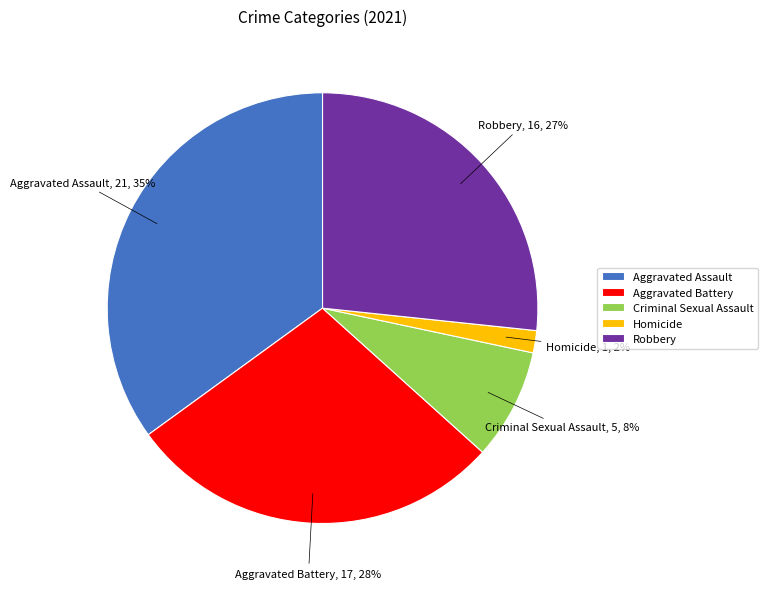

Is it true that Aggravated Battery is 39% of the pie?

False